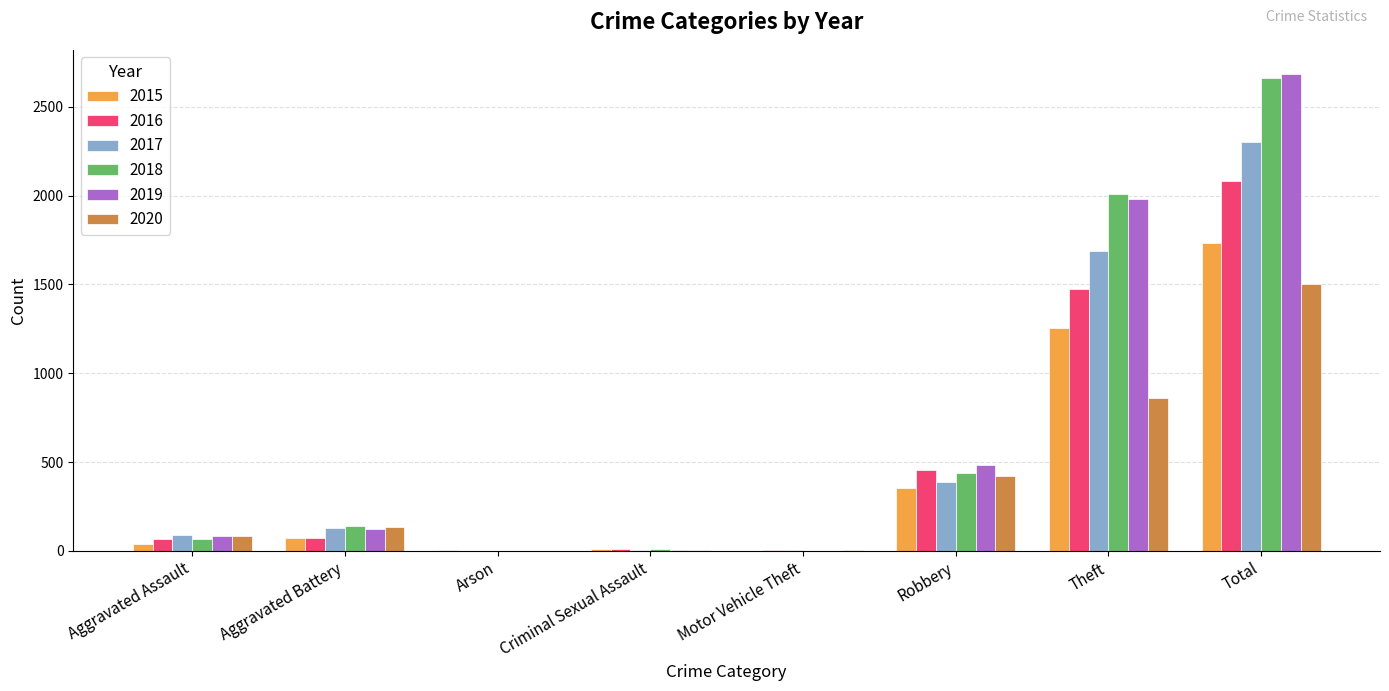

Which label corresponds to the largest value in the chart?

Total